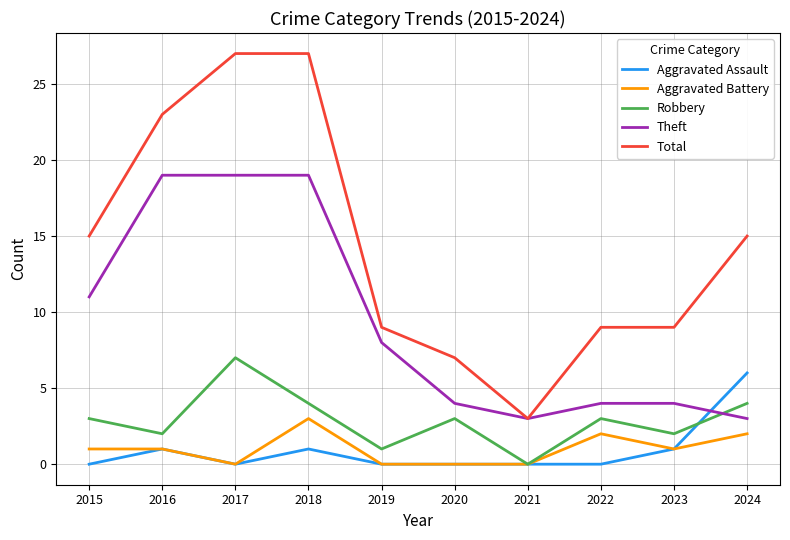

The value of Theft at 2015 is 3. True or false?

False